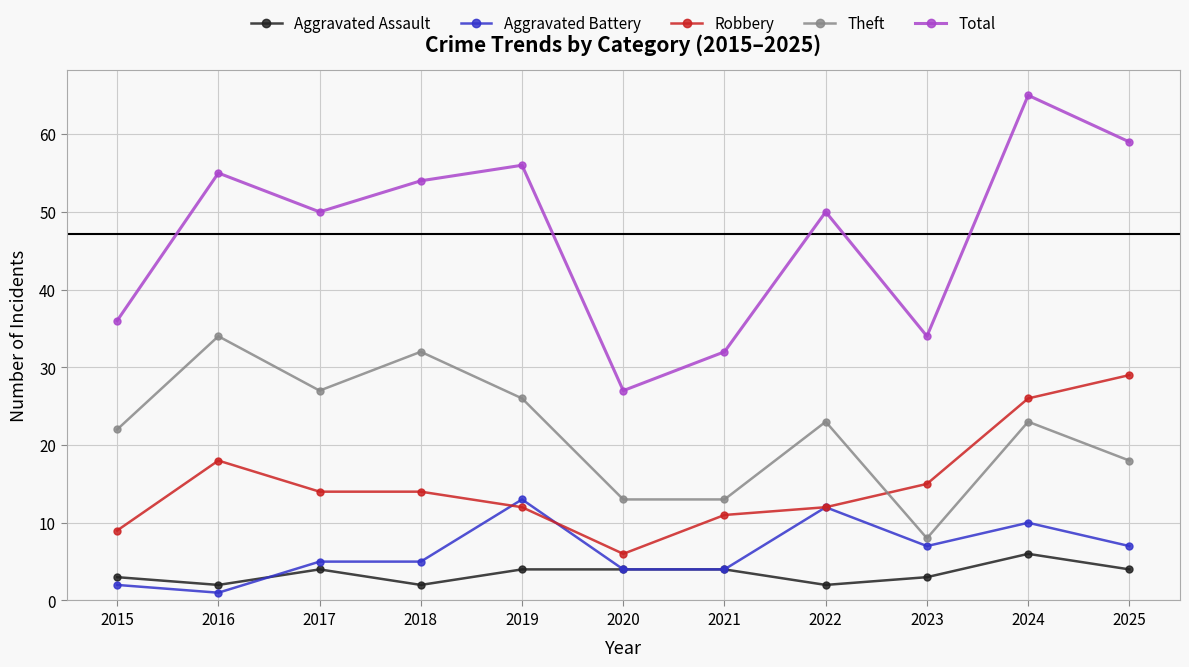

Count the number of data series in this chart.

5